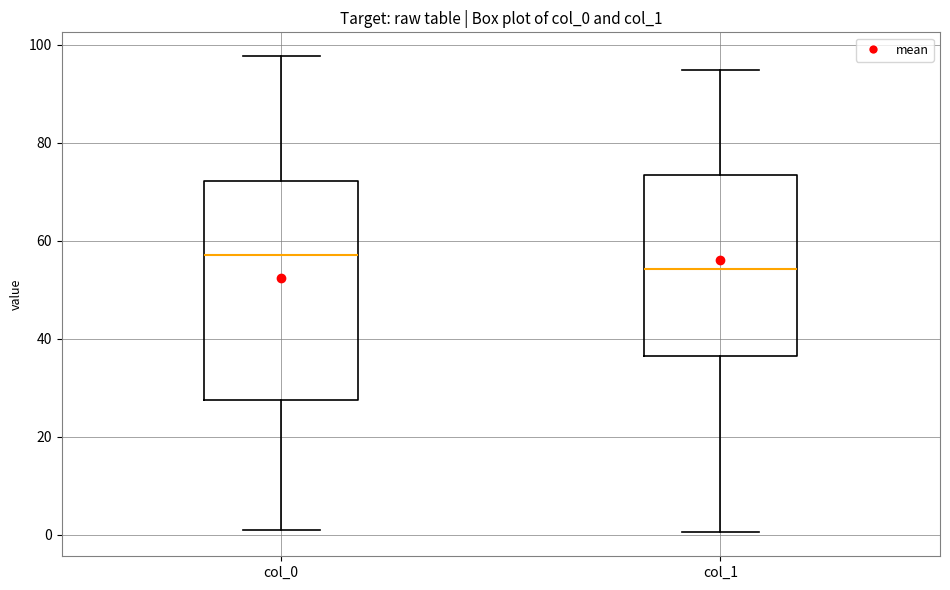

Where does the median line of the box for col_0 sit on the y-axis? The values are not printed on the chart, so give them approximately, as read against the axis.

58